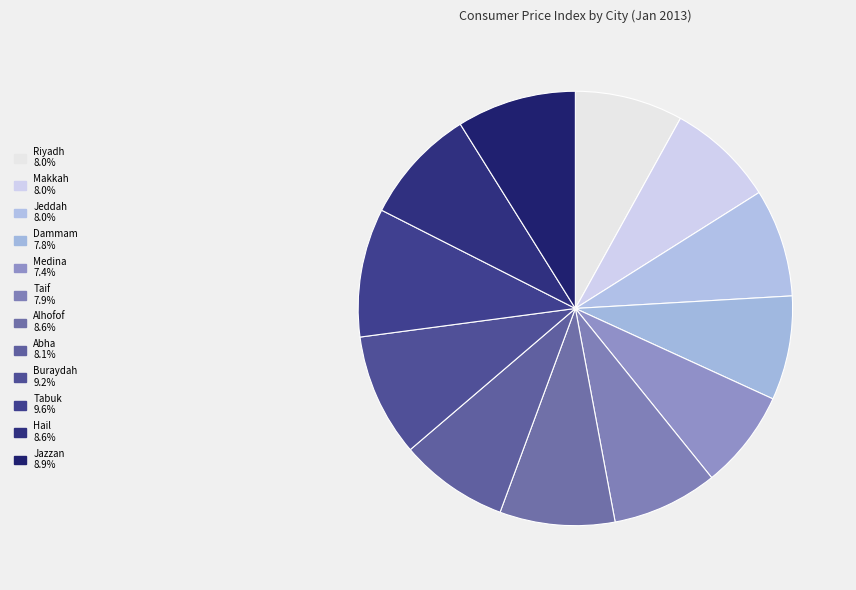

To the nearest percent, what percentage of the pie is Medina?

7%